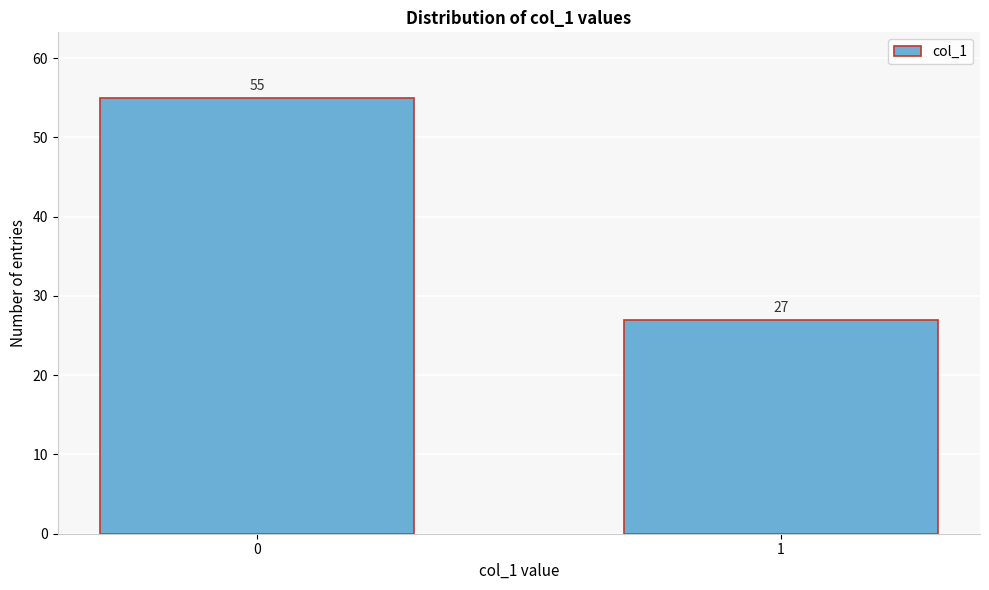

Reading right to left, list all the values displayed in this chart.

27	55